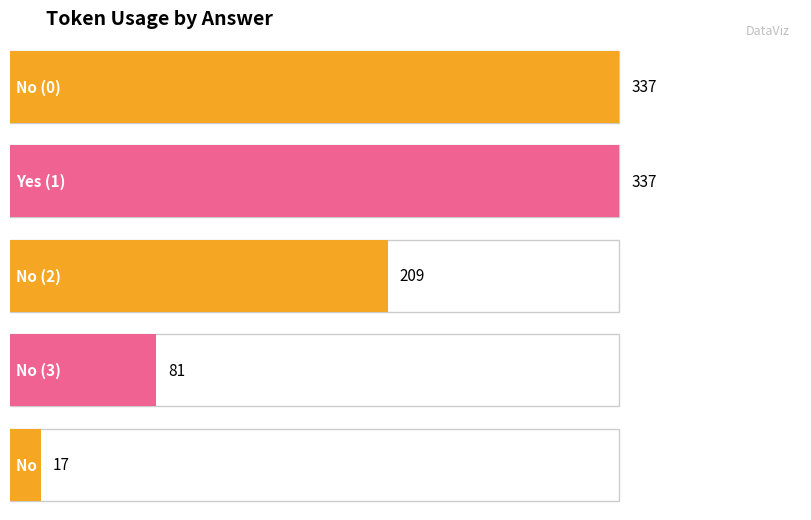

What is the label of the 2nd bar from the left?

Yes (1)